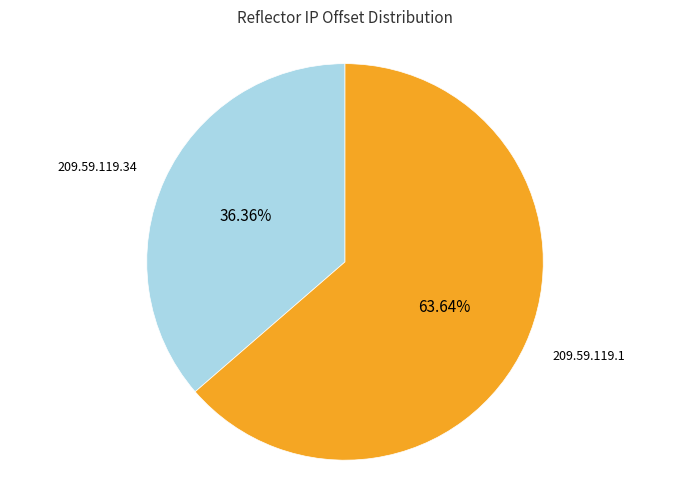

To the nearest percent, what is the difference between the largest and smallest slice percentages?

27%